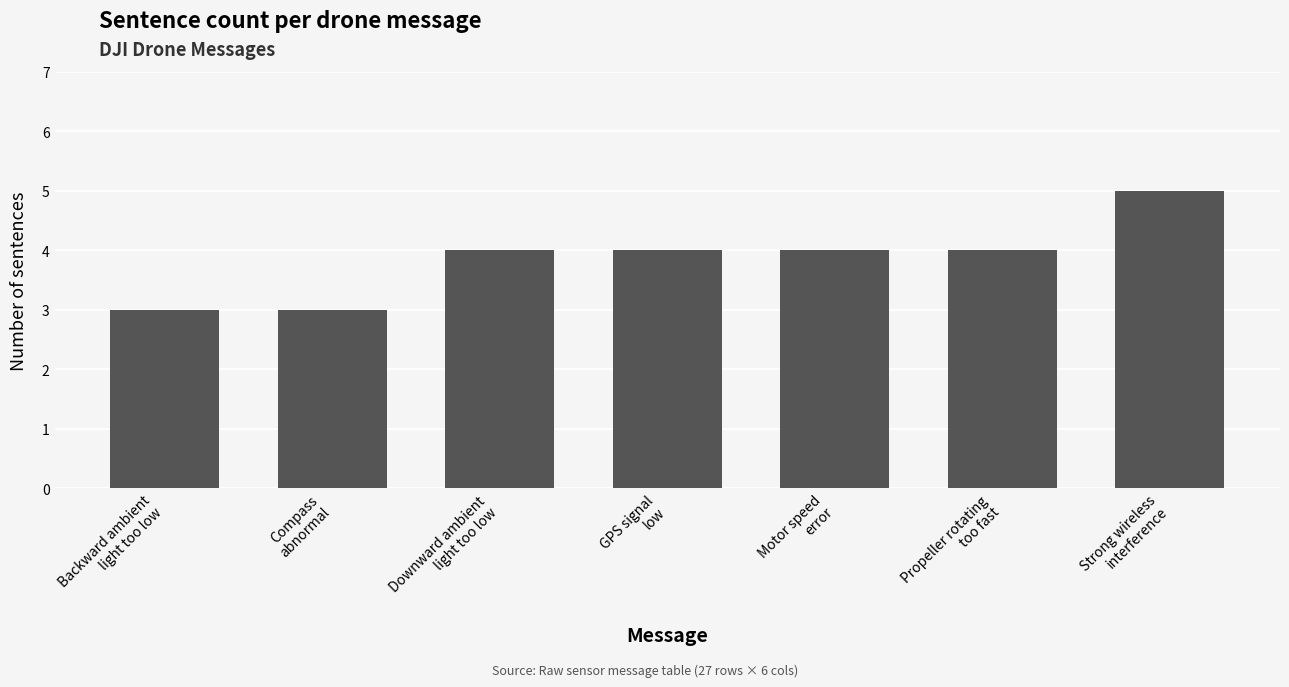

What is the greatest value displayed?

5